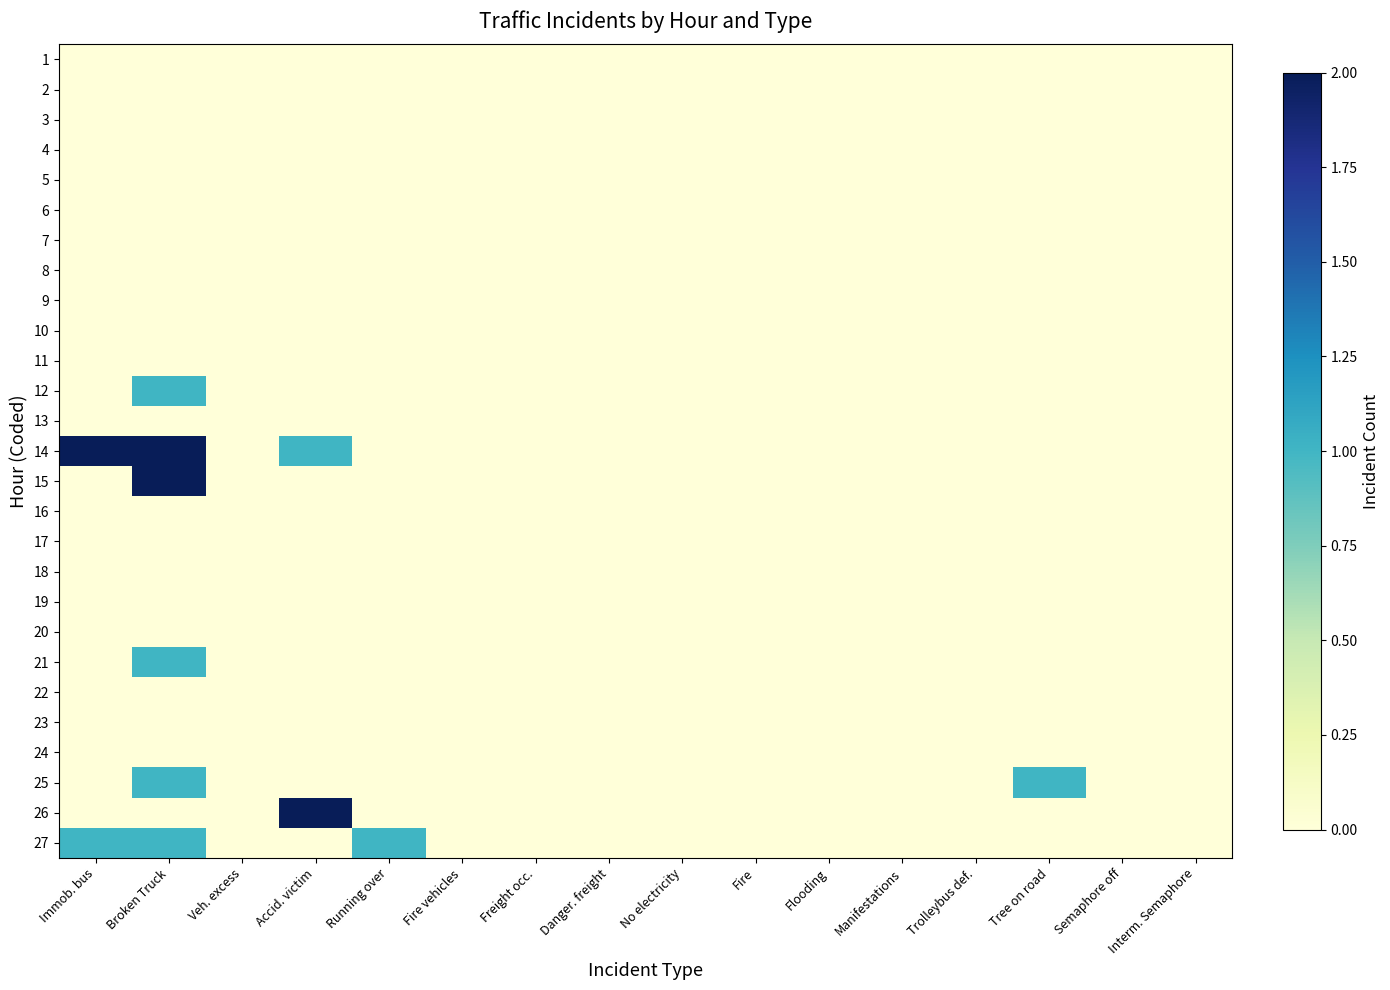

At how many categories does at least one series exceed 1?

3